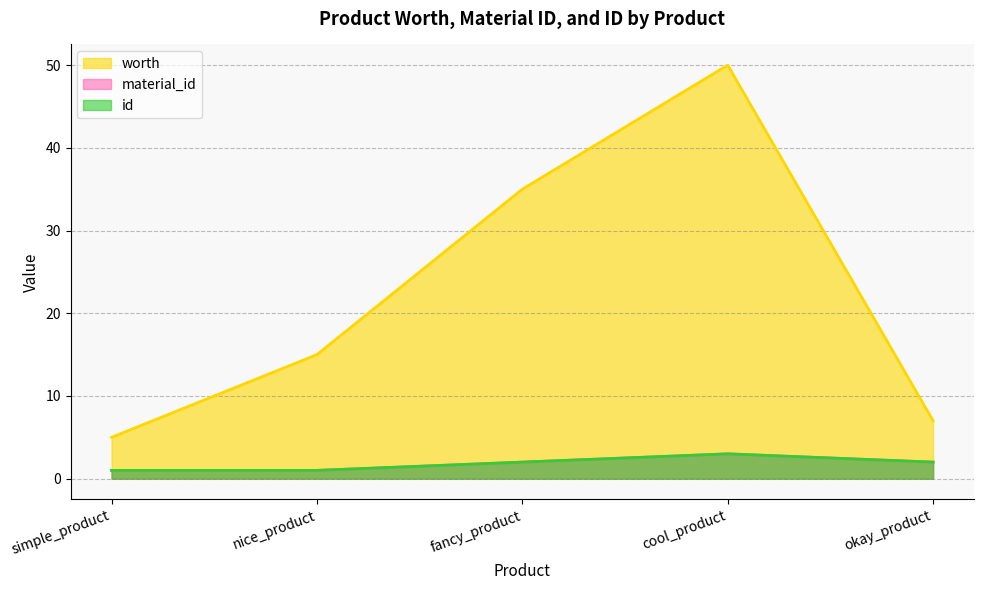

Rank the series at fancy_product from lowest to highest value.

material_id, id, worth